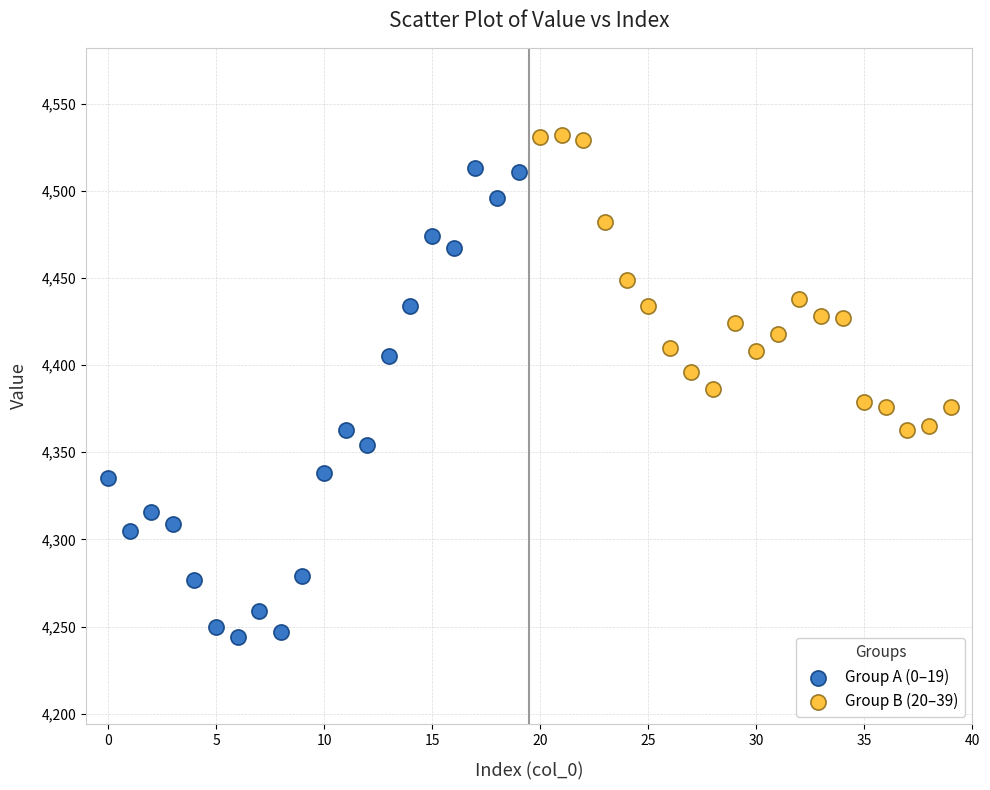

Which series reaches the minimum Y coordinate?

Group A (0–19)